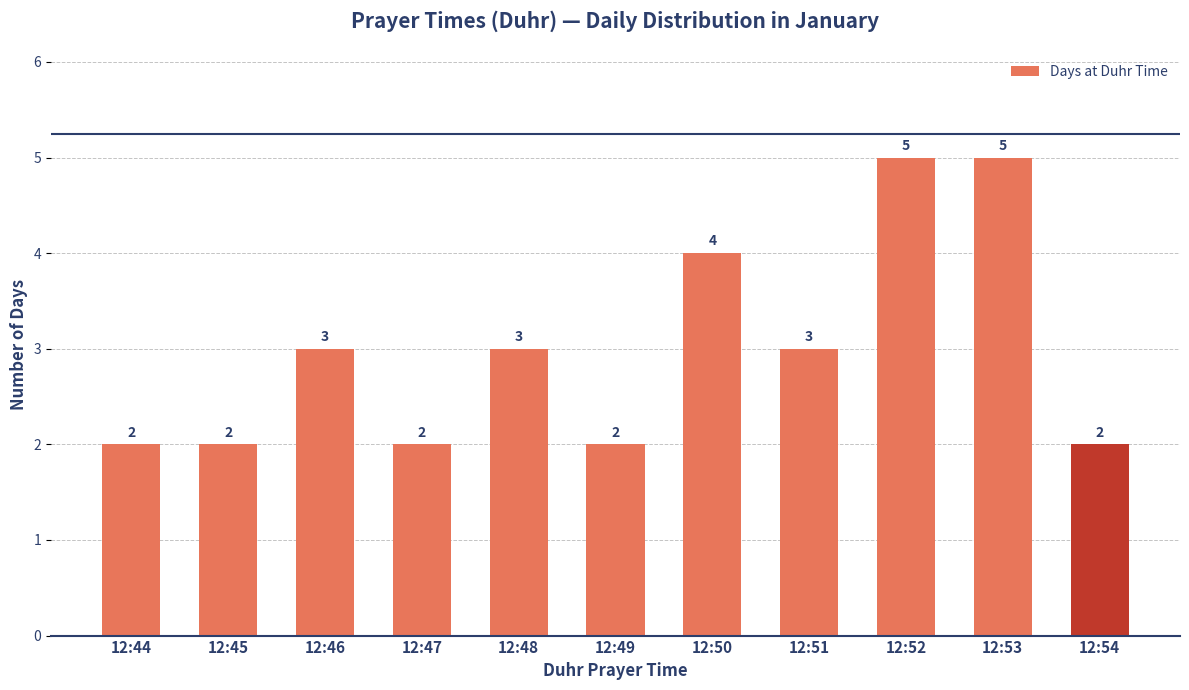

Reading left to right, extract all data points from this chart.

12:44=2	12:45=2	12:46=3	12:47=2	12:48=3	12:49=2	12:50=4	12:51=3	12:52=5	12:53=5	12:54=2